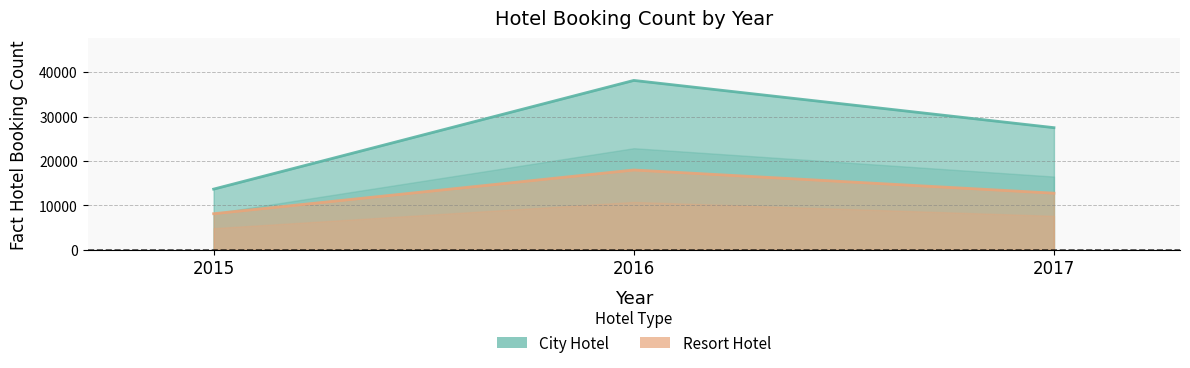

What are all the series names shown in the legend?

City Hotel, Resort Hotel